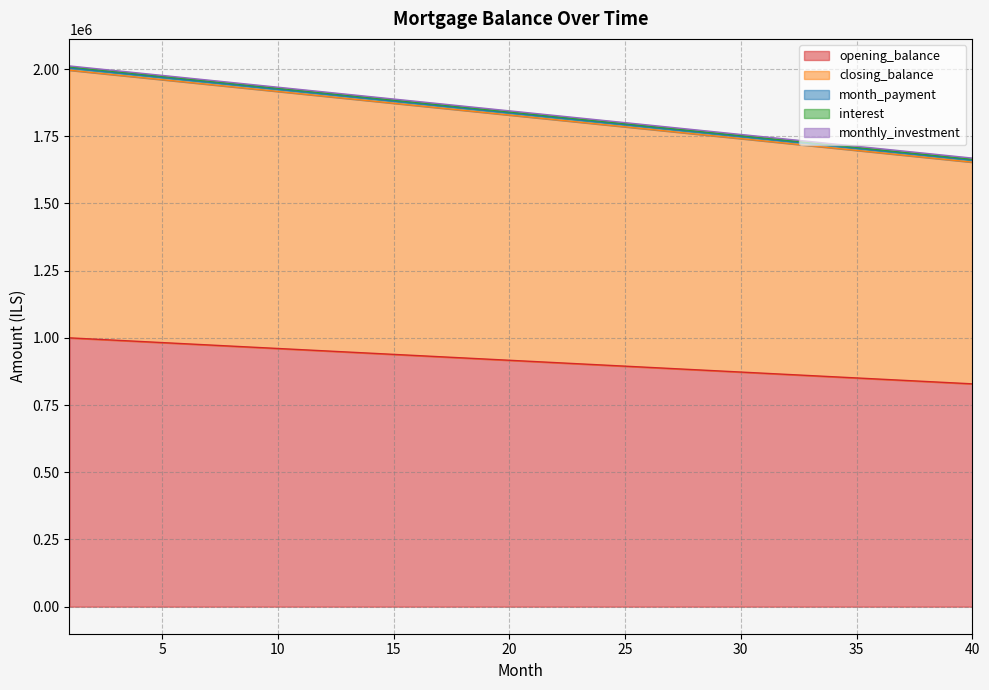

True or false: closing_balance has more than 1 points higher than both neighbors.

False